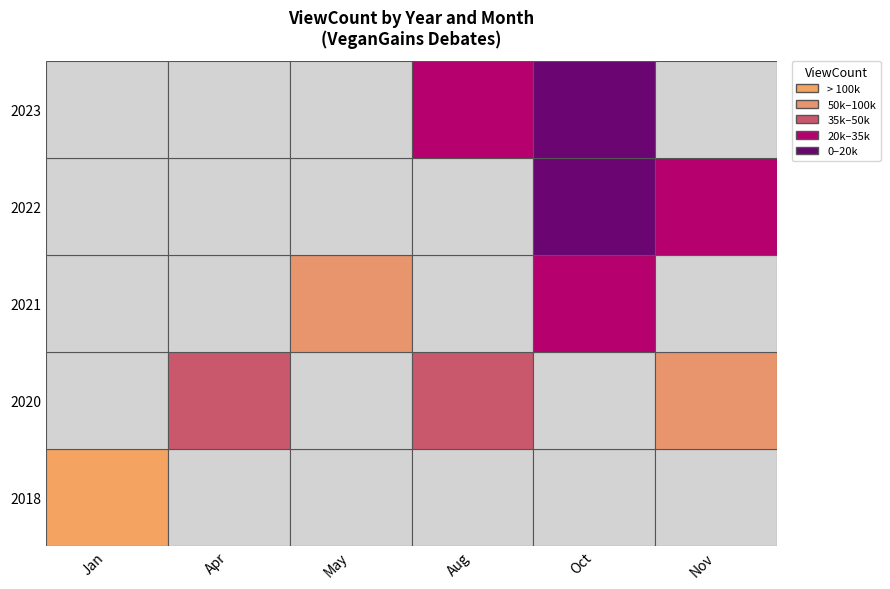

Which series has the largest total across all categories?

2018